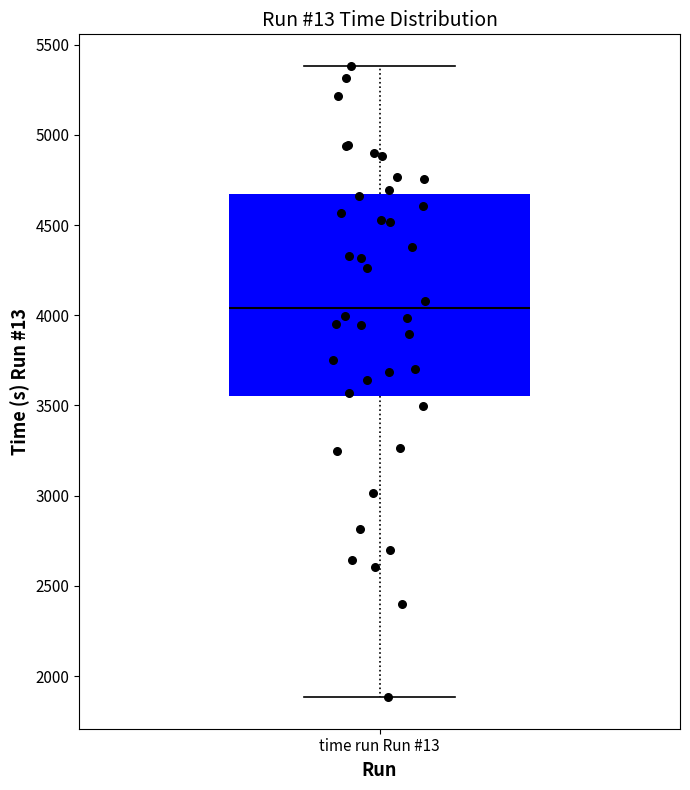

Read this box plot against the y-axis: the position of the median line, the range covered by the box, and the ends of both whiskers. The values are not printed on the chart, so give them approximately, as read against the axis.

median 4050, box 3550 to 4650, whiskers 1900 to 5400